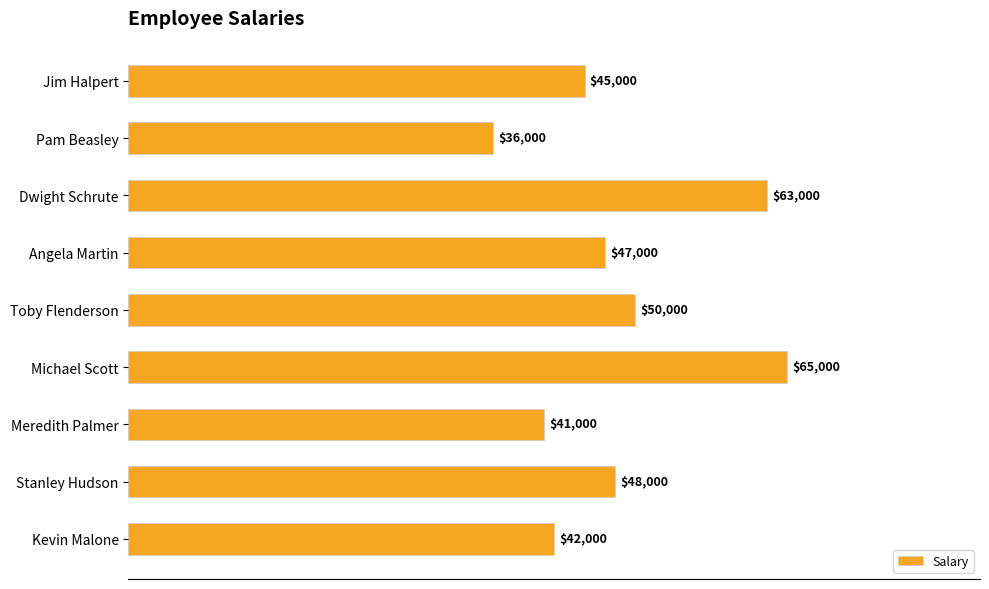

Which label corresponds to the smallest value in the chart?

Pam Beasley